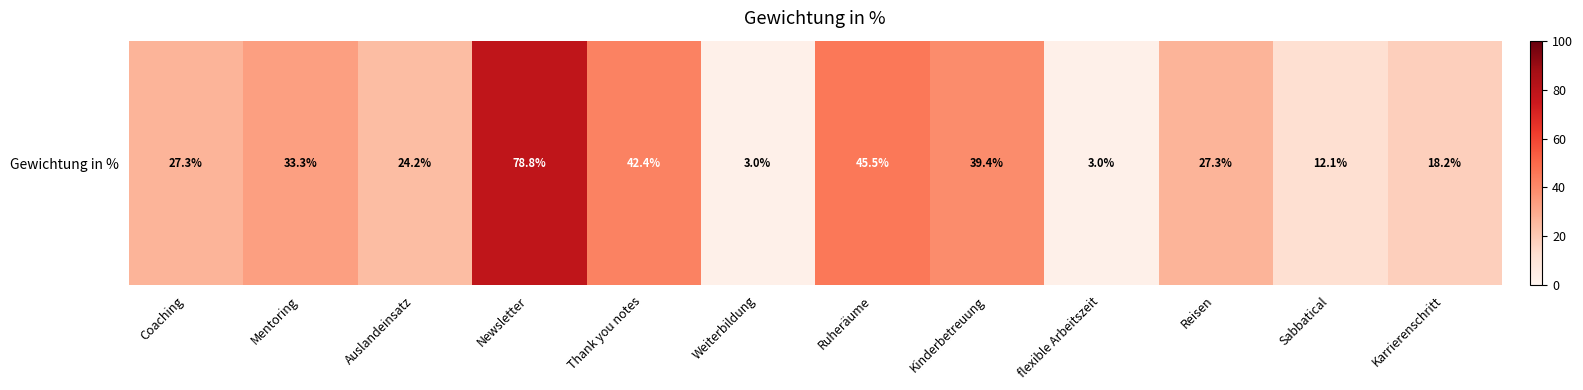

Count the number of values greater than 27.

7